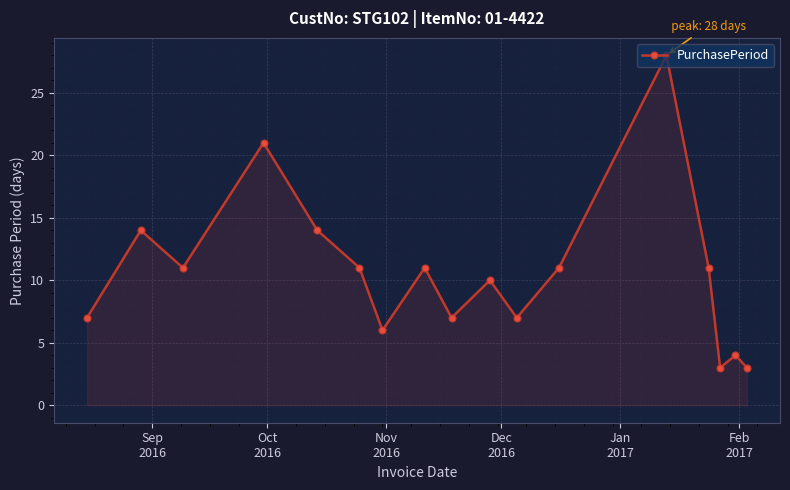

What is the minimum value shown in the chart?

3